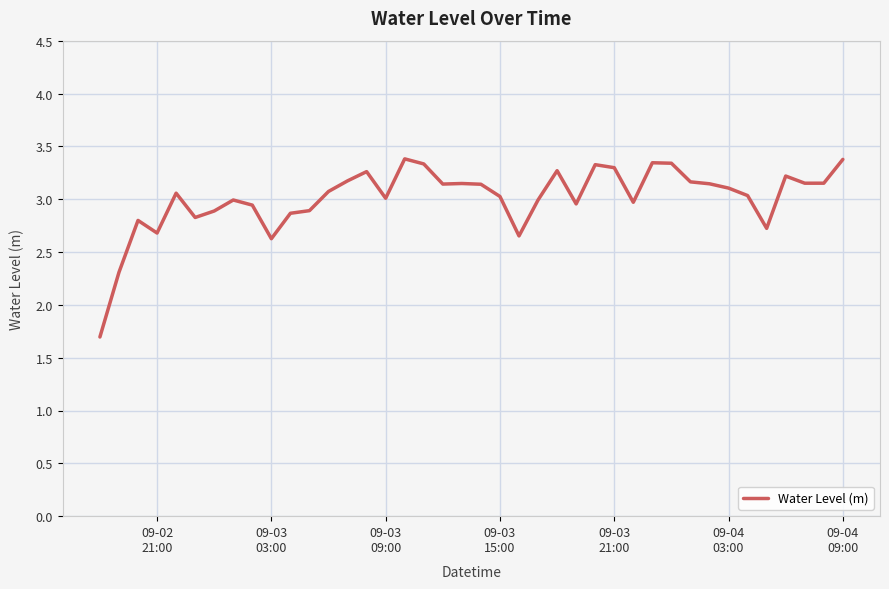

What is the minimum value shown in the chart?

1.7